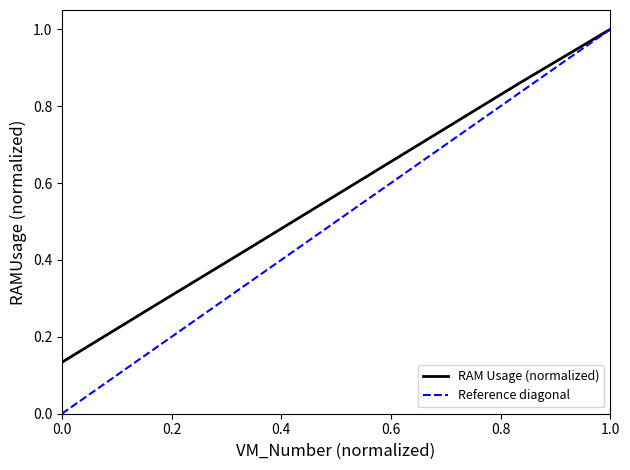

At which label does RAM Usage (normalized) reach its peak?

1.0